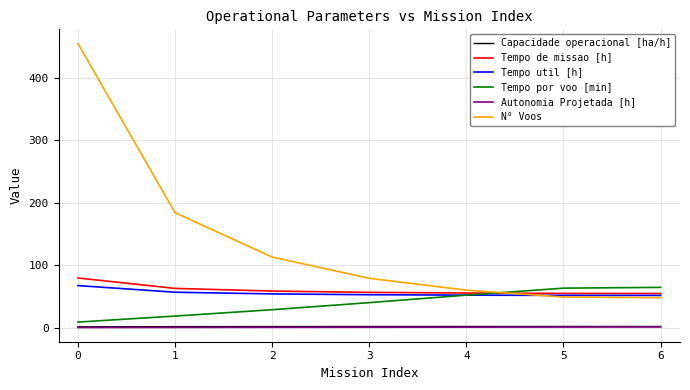

The value of Tempo de missao [h] at 0 is 52.8. True or false?

False